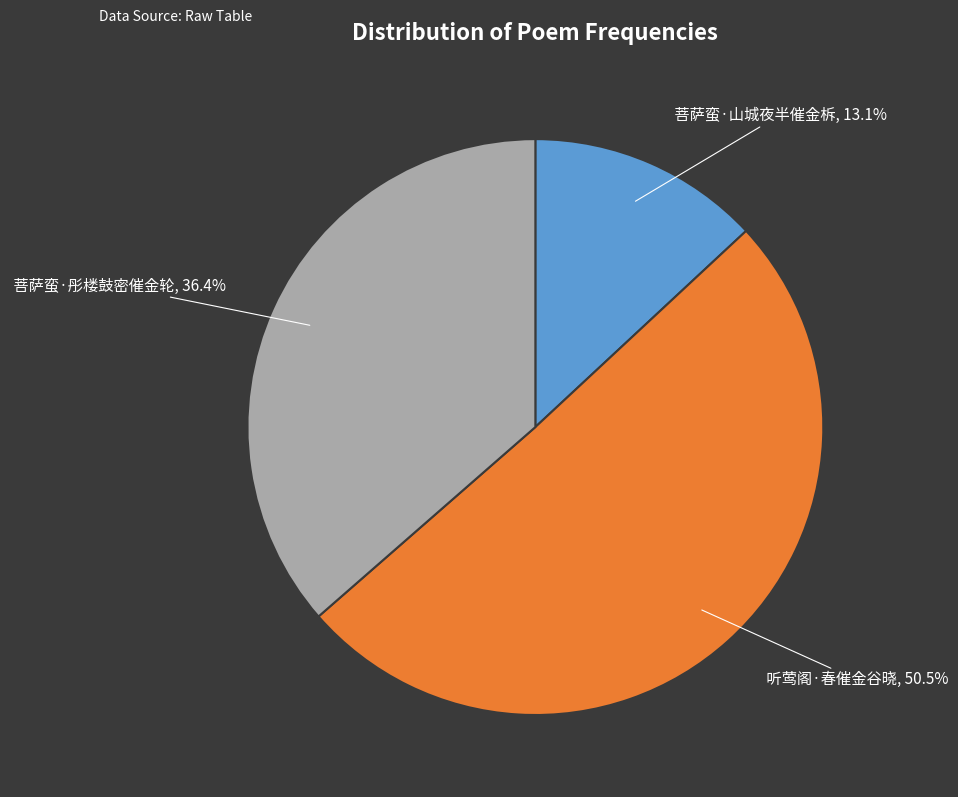

Does any single category account for the majority?

Yes